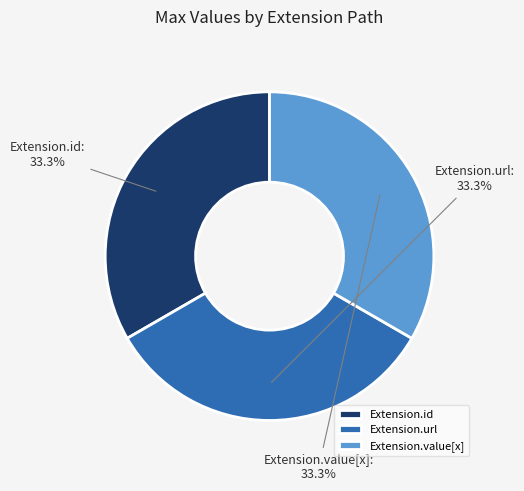

What is the ratio of the value at Extension.url to the value at Extension.value[x]?

1.0